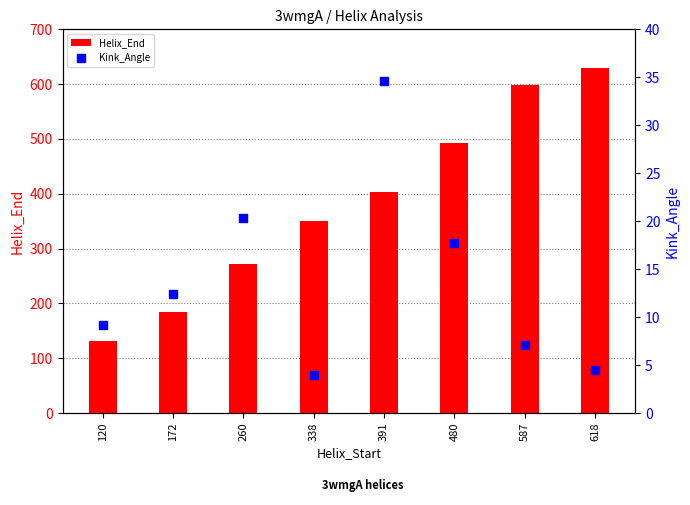

What is the total value across all series at 338?

353.9